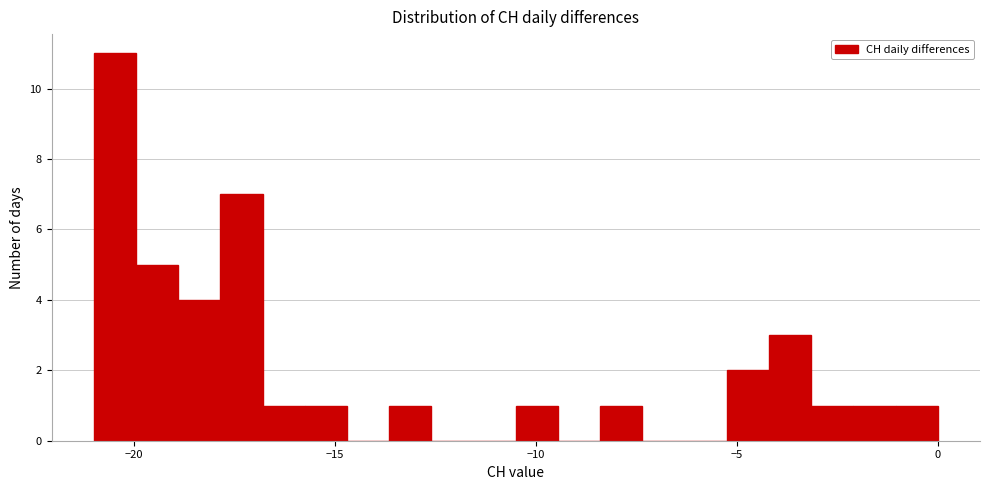

Around what value on the x-axis is the tallest bar? Give the approximate position of its centre, as read against the axis.

-20.5